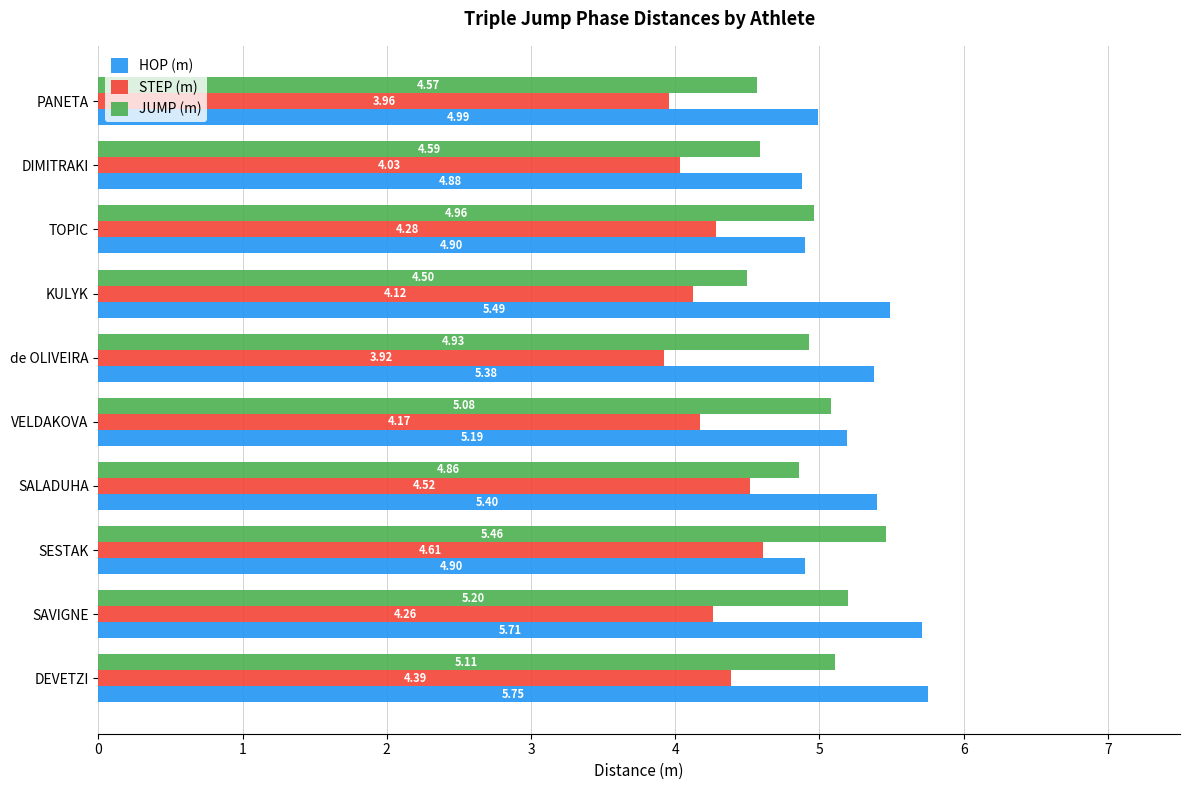

How many data points does each series have?

10